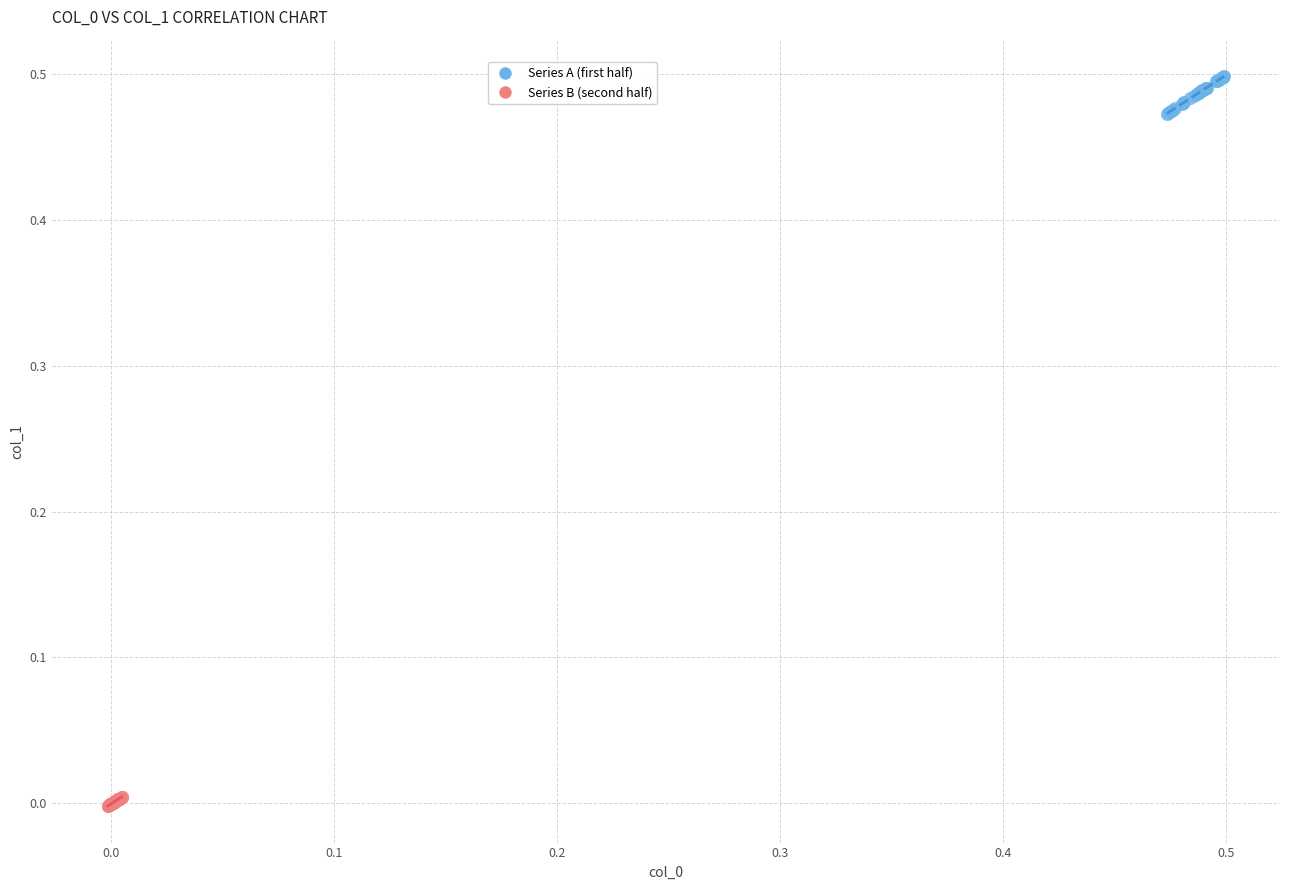

Which series contains the highest Y value?

Series A (first half)